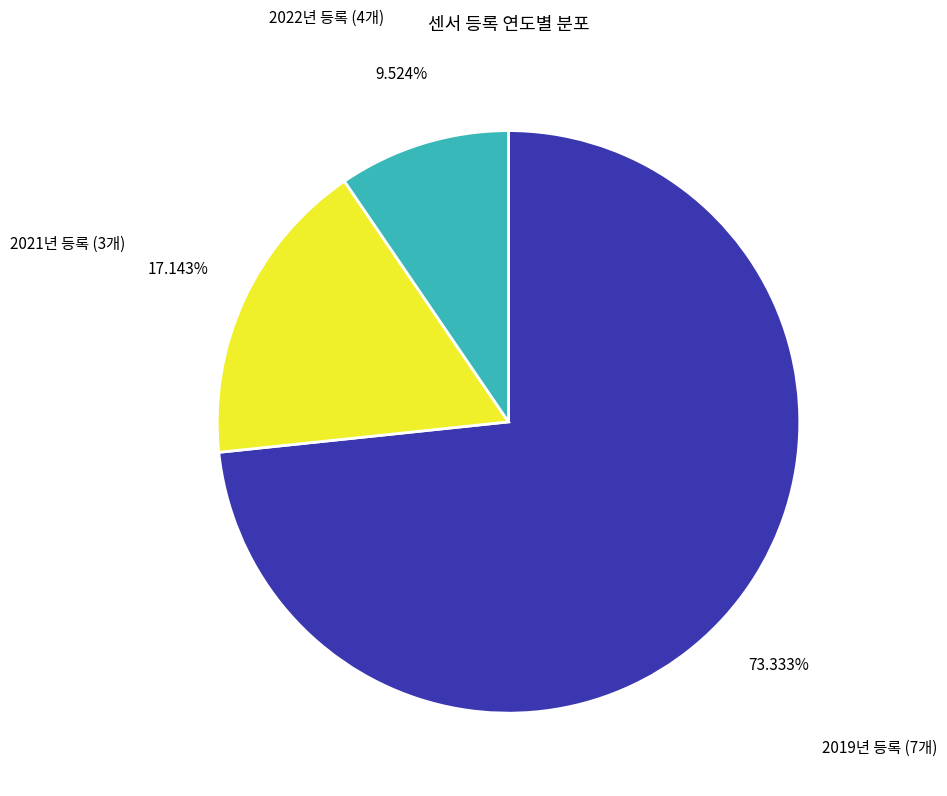

Does any single category account for the majority?

Yes